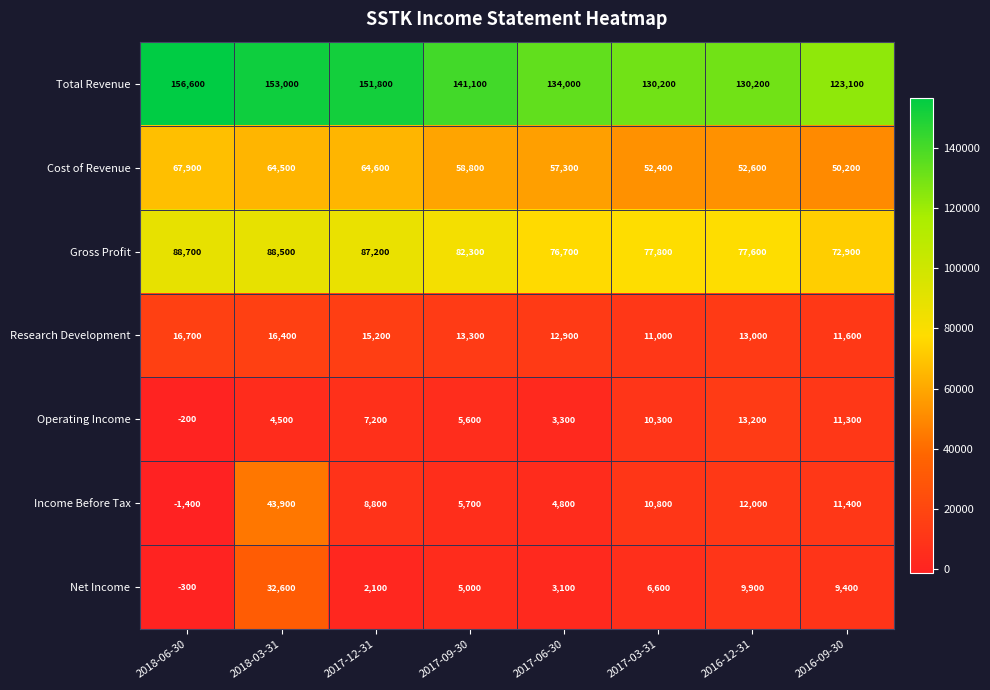

Between 2017-12-31 and 2016-12-31, which series saw the biggest shift?

Total Revenue